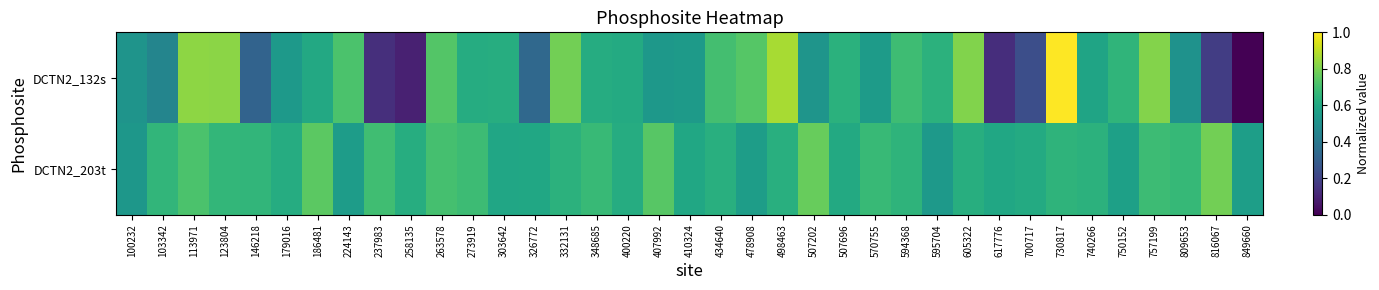

Rank the series by their maximum value, from lowest to highest.

DCTN2_203t, DCTN2_132s